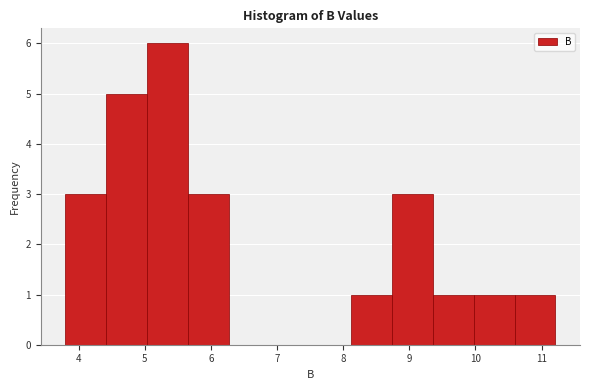

Reading left to right, list every bar in this chart as the range it spans on the x-axis followed by its height. Neither the bar edges nor the heights are printed on the chart, so give them approximately, as read against the axes.

3.8 to 4.4: 3
4.4 to 5.0: 5
5.0 to 5.7: 6
5.7 to 6.3: 3
6.3 to 6.9: 0
6.9 to 7.5: 0
7.5 to 8.1: 0
8.1 to 8.7: 1
8.7 to 9.4: 3
9.4 to 10.0: 1
10.0 to 10.6: 1
10.6 to 11.2: 1